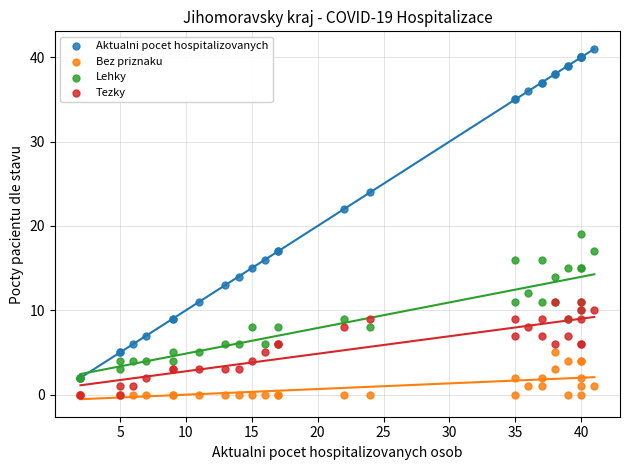

Across all series, what Y value is closest to 20?

19